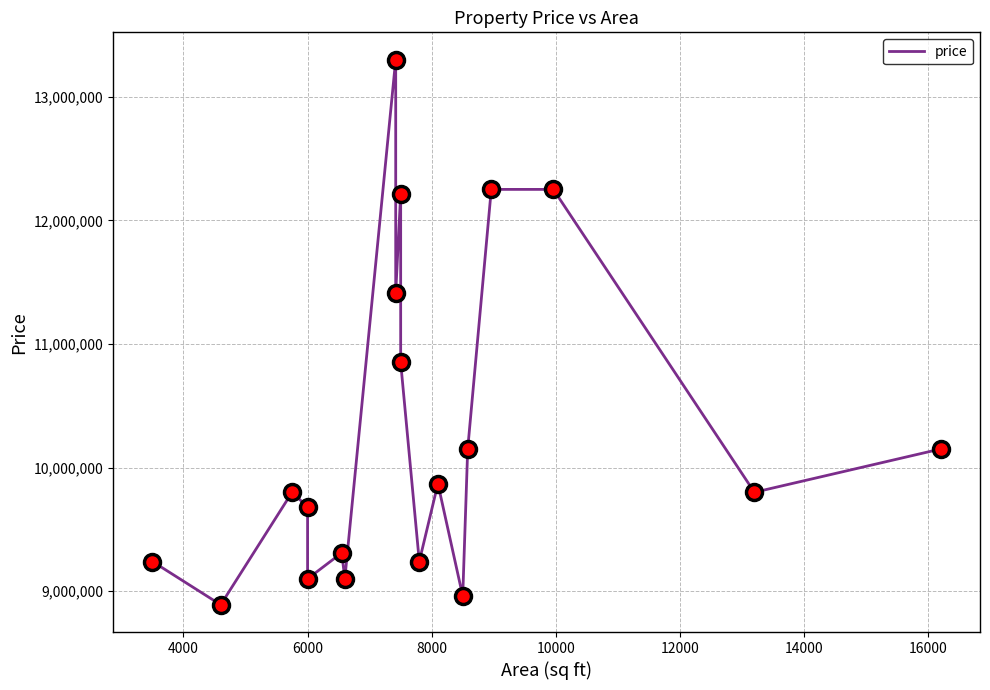

How many points are higher than both their immediate neighbors (excluding endpoints)?

5